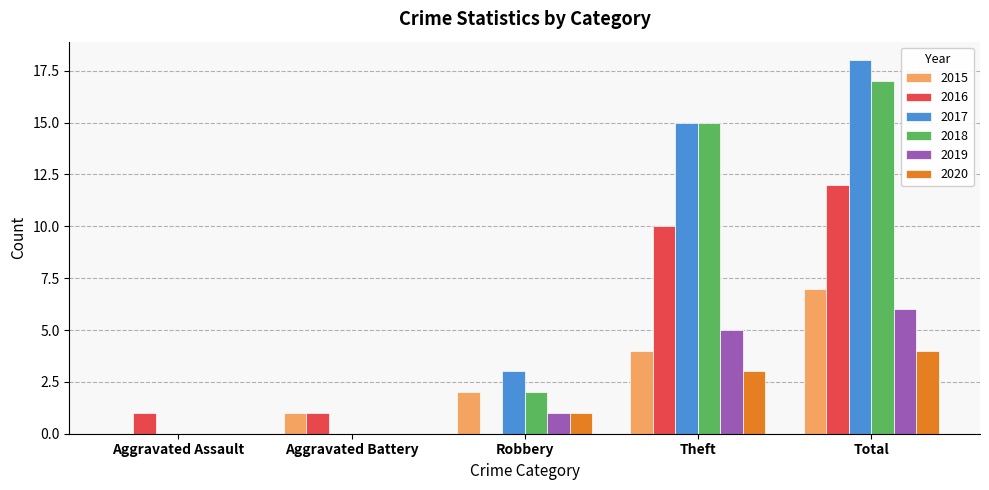

Does the chart contain stacked bars?

No